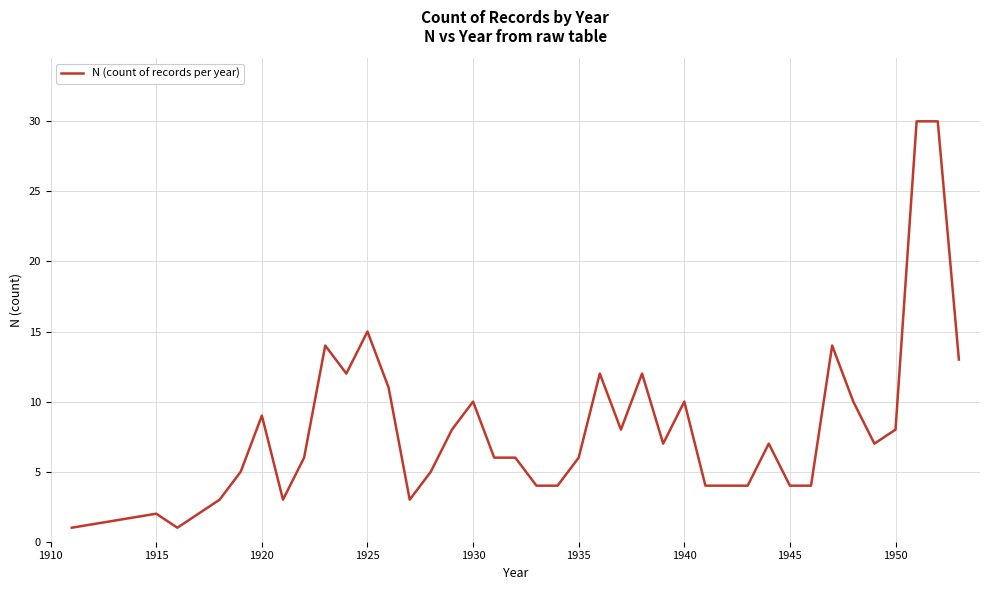

What is the difference between the maximum and minimum values?

29